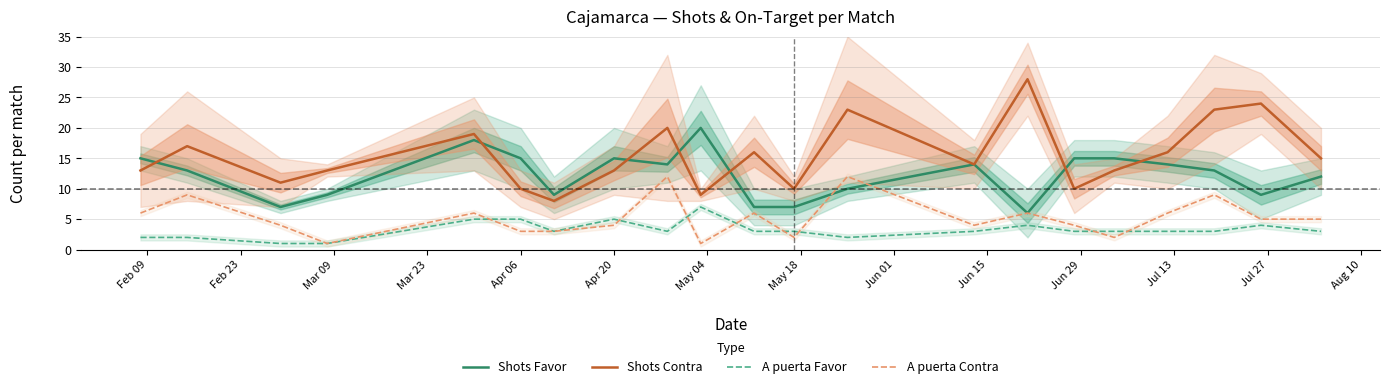

Is this an area chart (filled region under the line)?

No